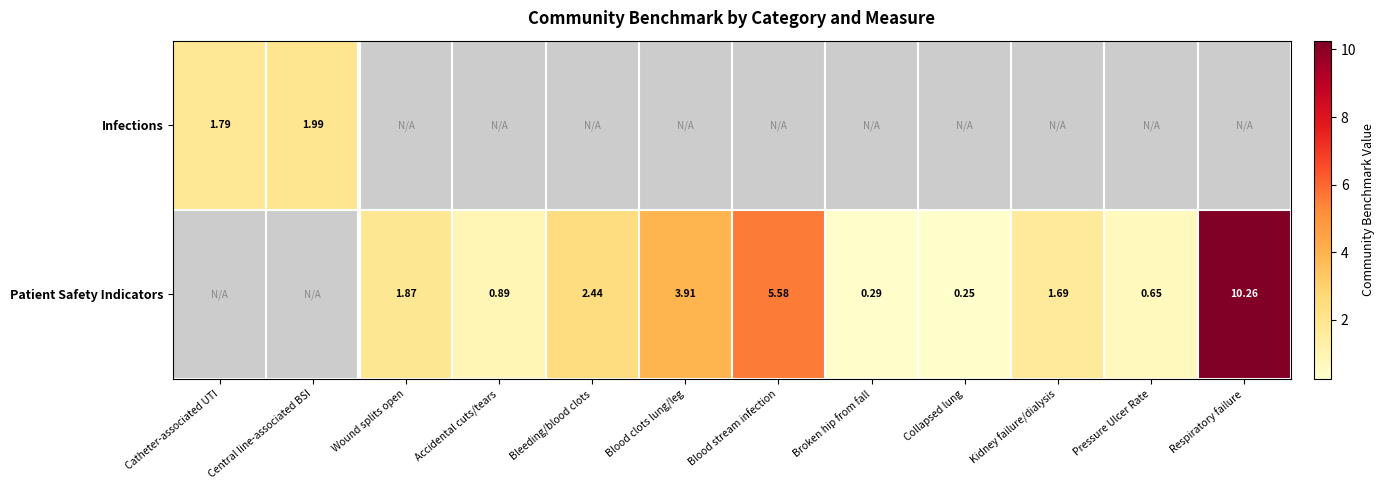

What is the minimum value shown in the chart?

0.2